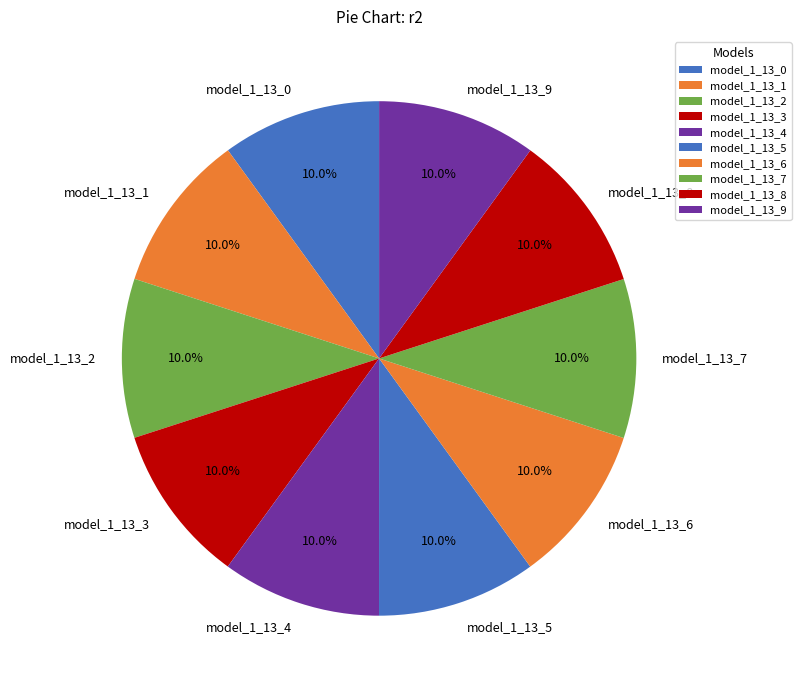

How many segments does this pie chart have?

10